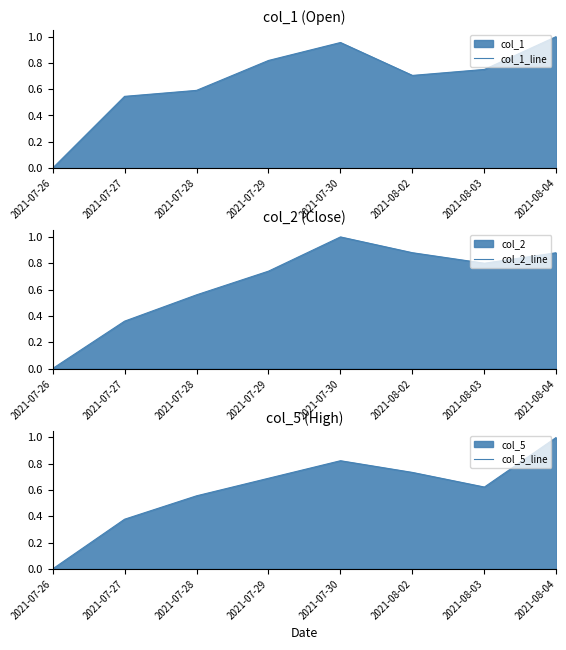

The value of col_5_line at 2021-07-30 is 0.8. True or false?

True